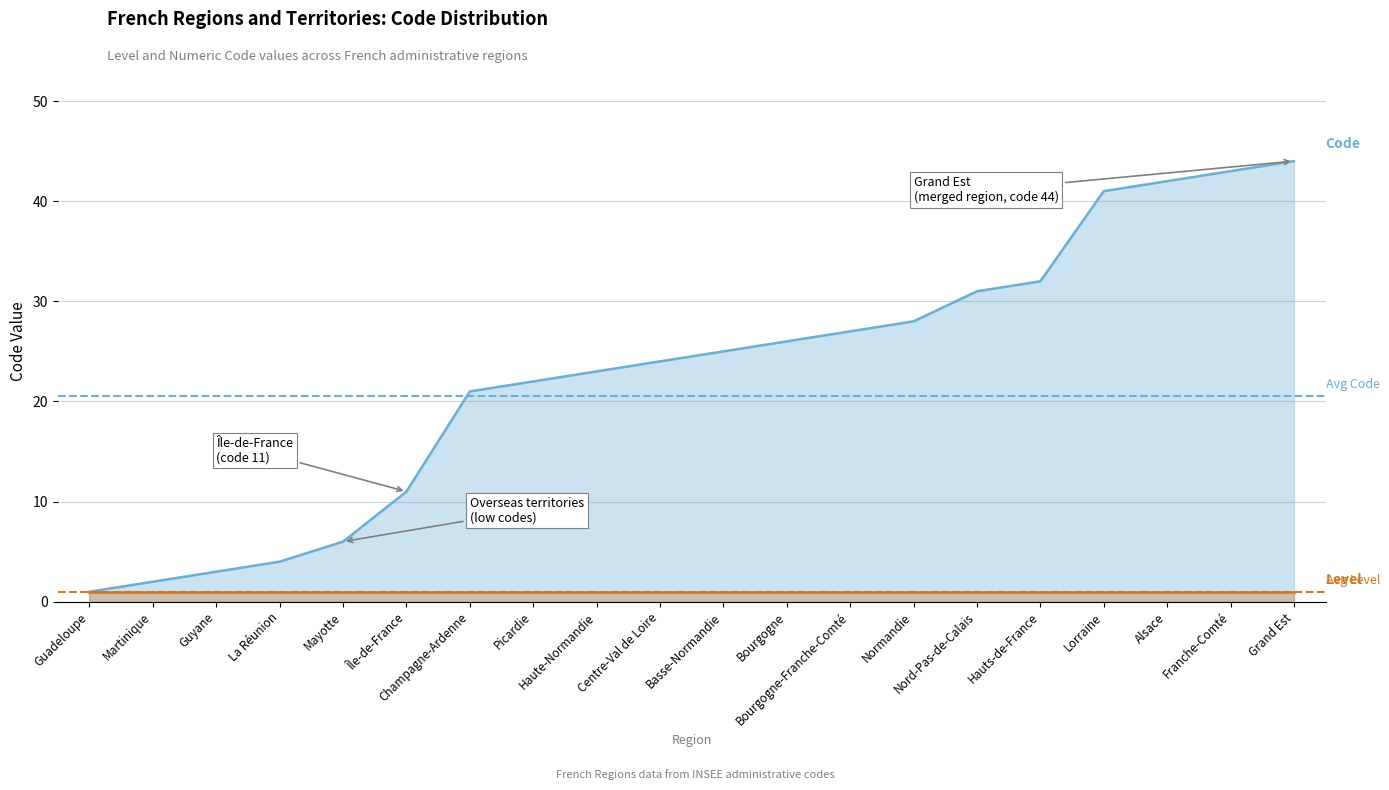

What is the difference between the values at Nord-Pas-de-Calais and Mayotte?

25